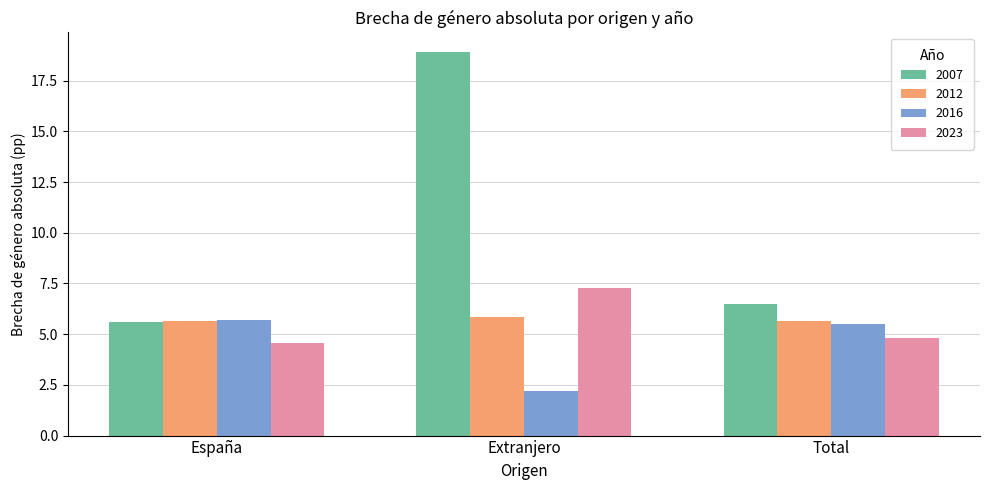

List the series in order of their peak value, highest first.

2007, 2023, 2012, 2016